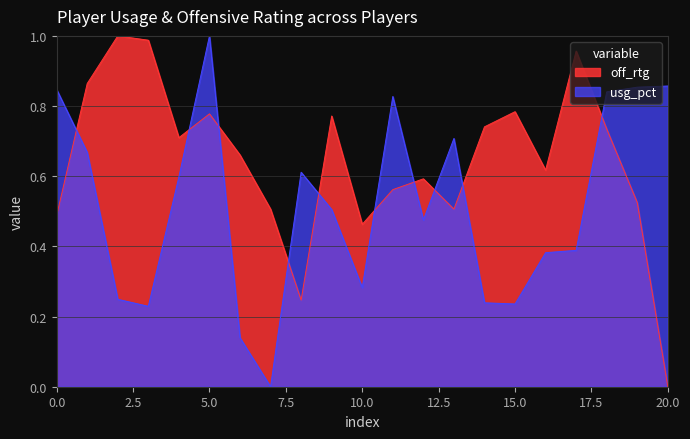

Where is off_rtg nearest to the value 0?

20.0